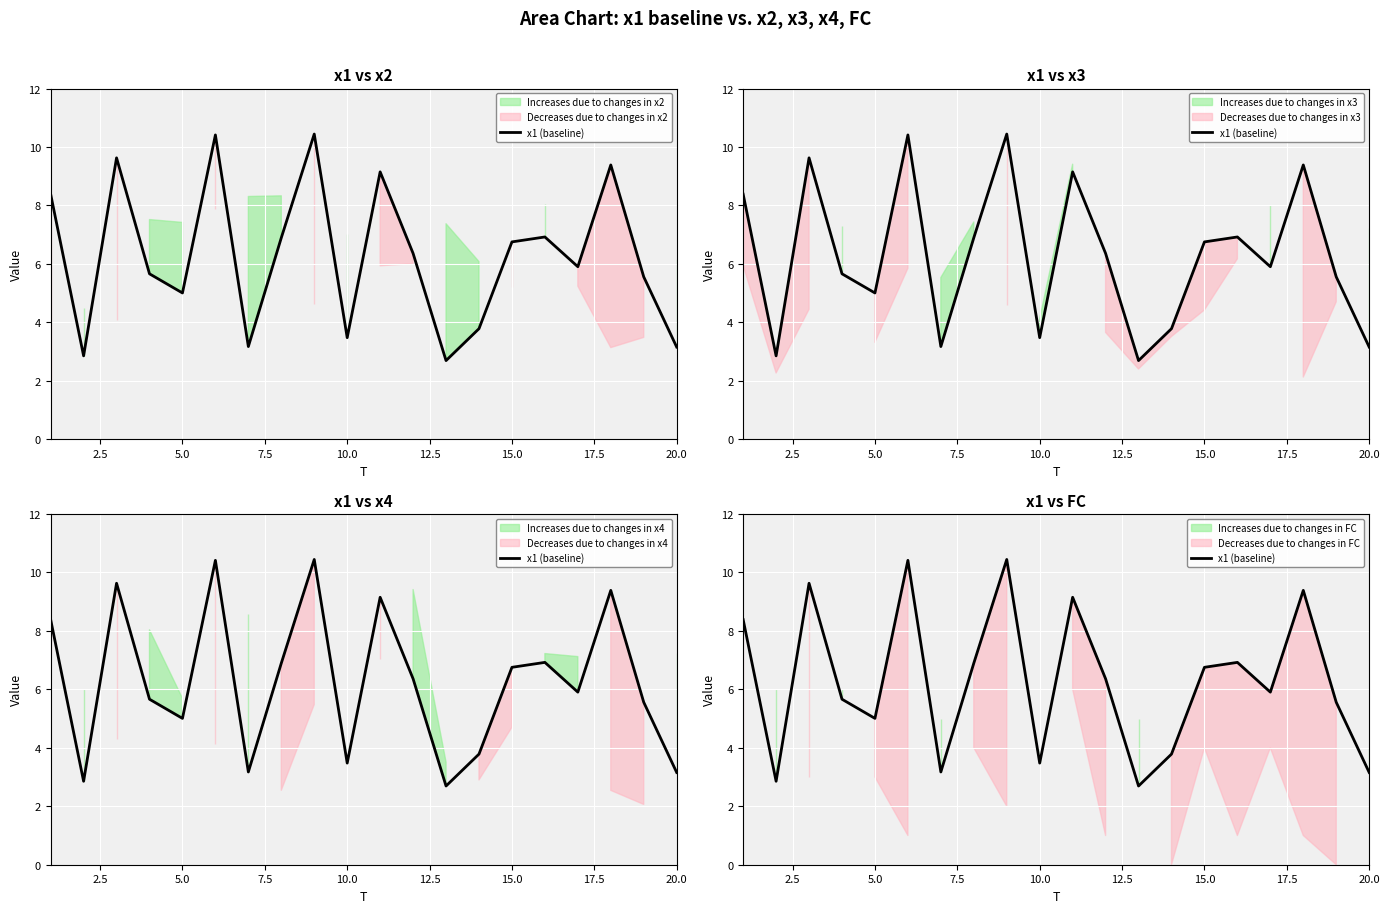

True or false: the data shows 6.4 at 5.0.

False